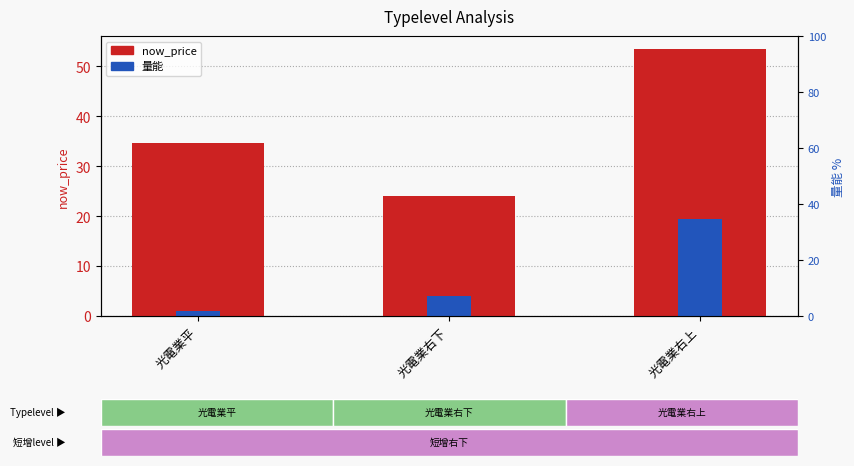

Reading right to left, what are all the values shown in this chart?

now_price: 53.4	24.1	34.6
量能: 19.5	4.0	1.1